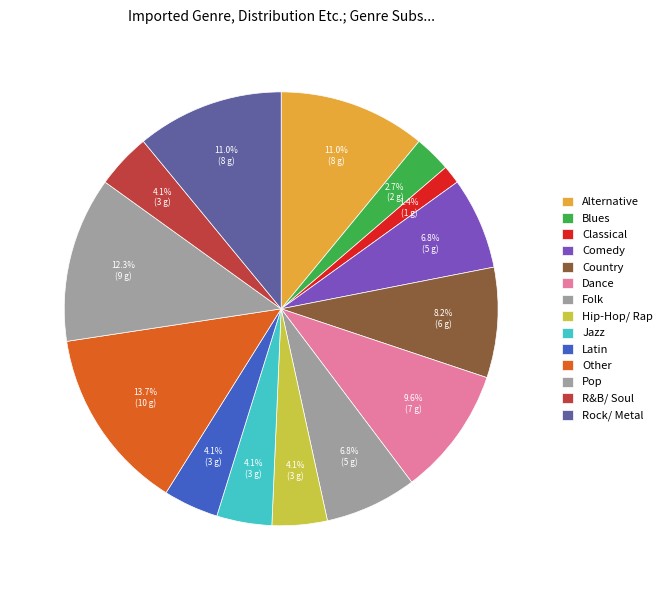

What percentage is the Pop slice, to the nearest percent?

12%